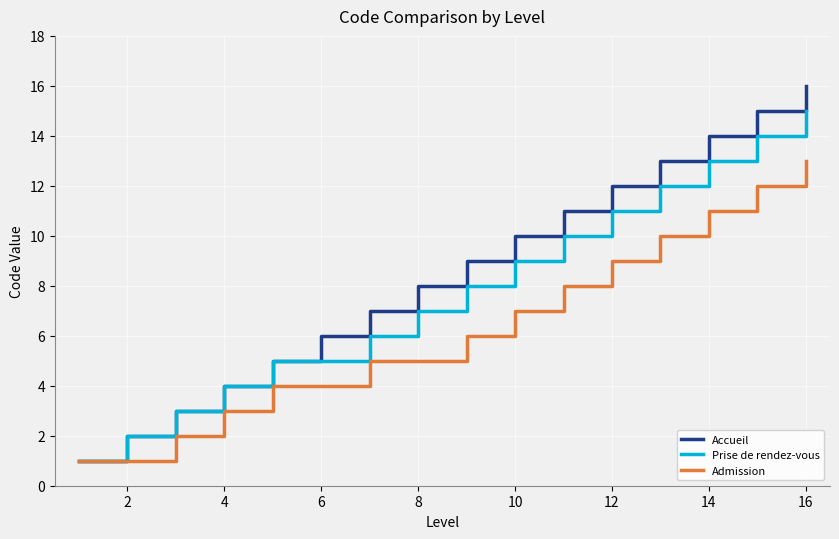

What is the highest value of the Admission series?

13